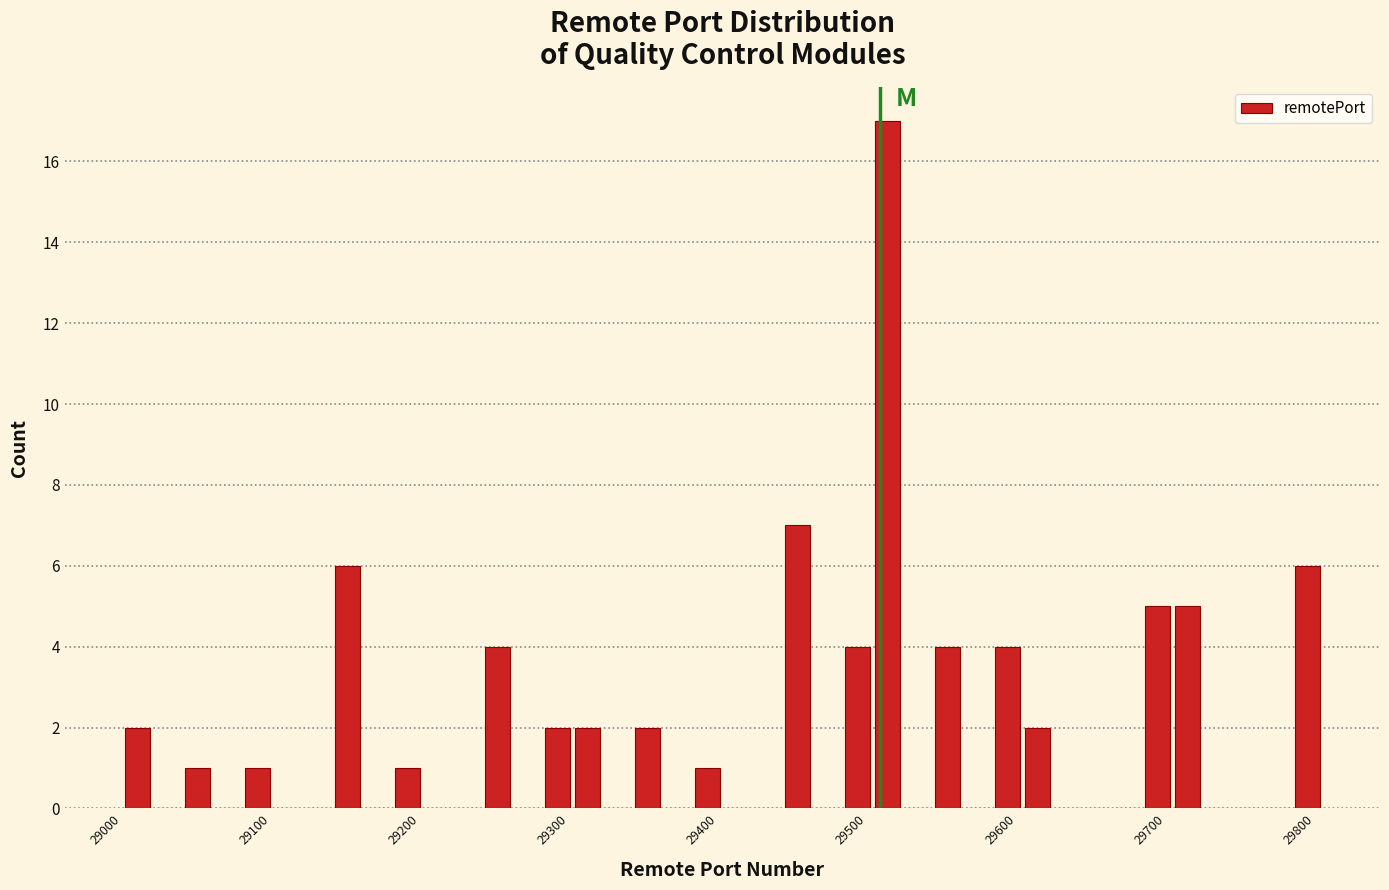

Read against the x-axis, roughly where is the centre of the tallest bar?

29510